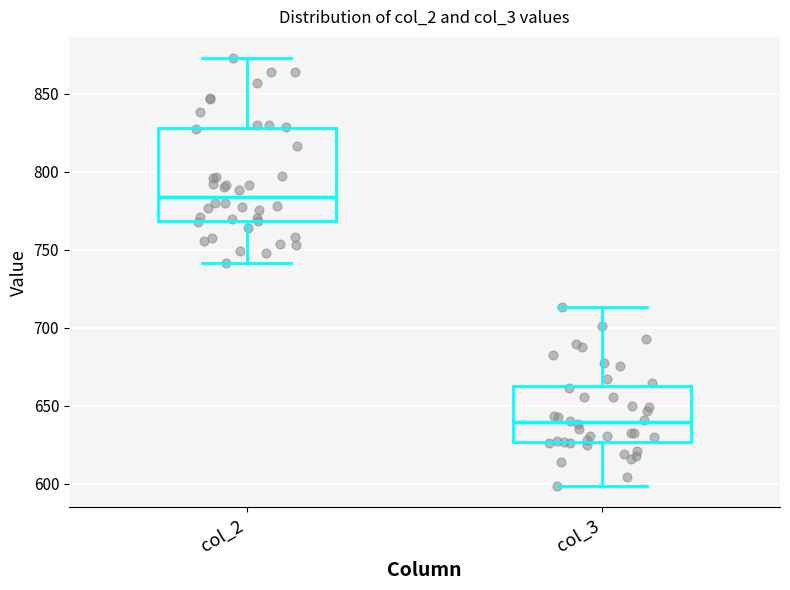

Where is the upper edge of the box for col_2 on the y-axis? The values are not printed on the chart, so give them approximately, as read against the axis.

830